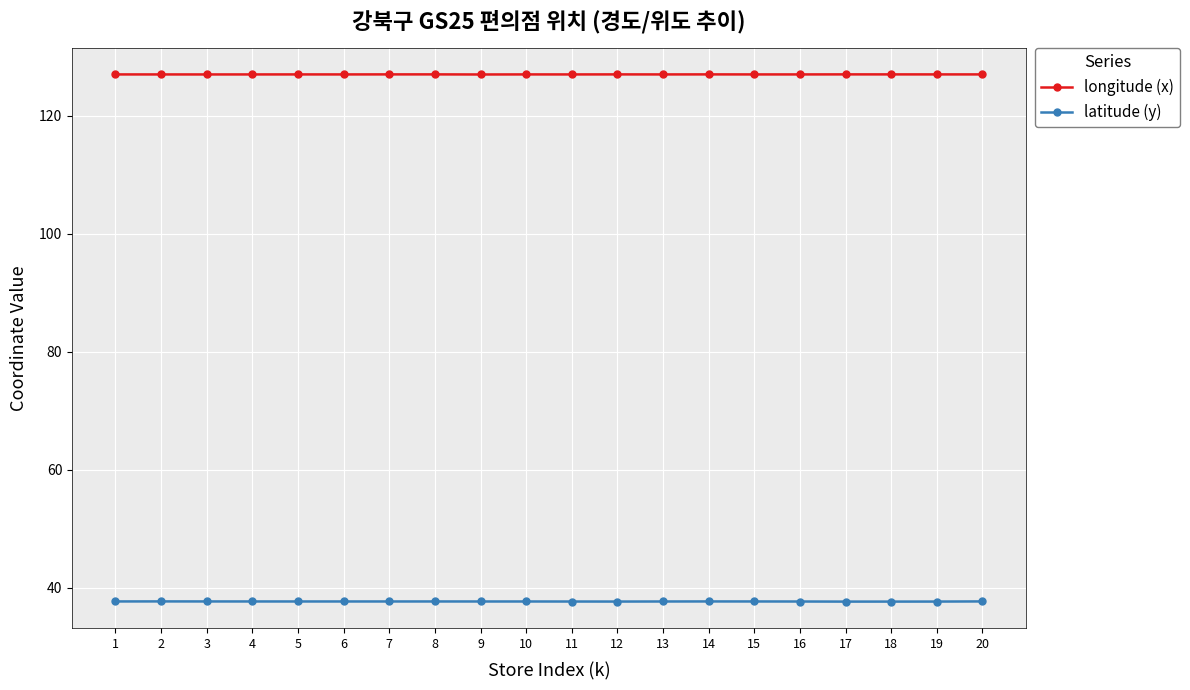

True or false: latitude (y) and longitude (x) cross at least once.

False